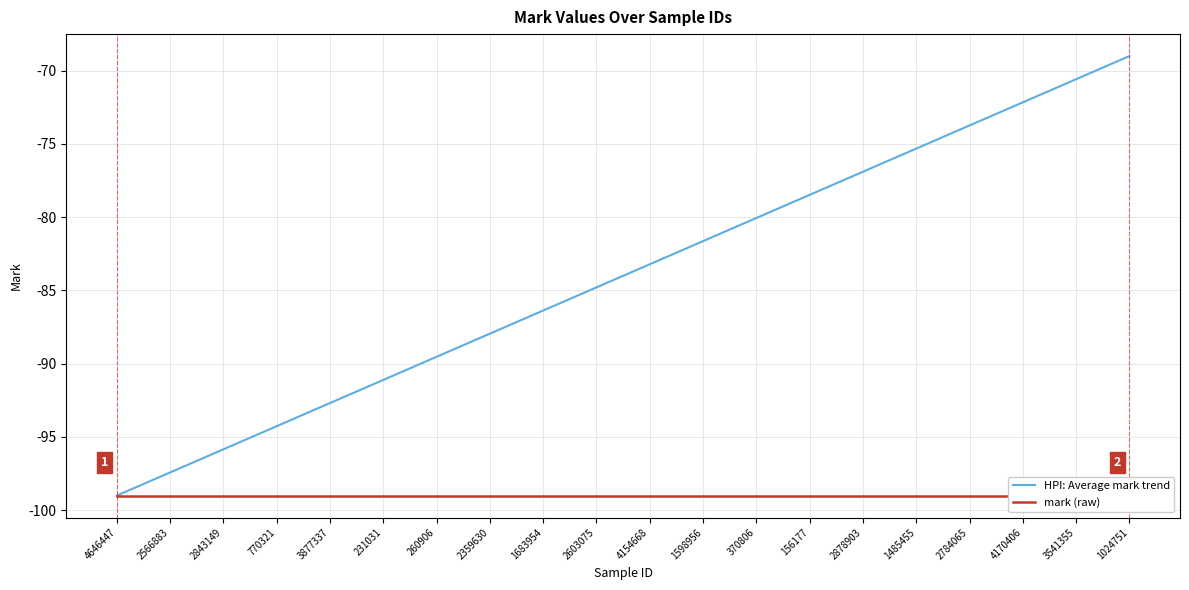

List the labels in order of HPI: Average mark trend value, largest first.

1024751, 3541355, 4170406, 2784065, 1485455, 2878903, 156177, 370806, 1598956, 4154668, 2603075, 1683954, 2359630, 260906, 231031, 3877337, 770321, 2843149, 2566883, 4646447